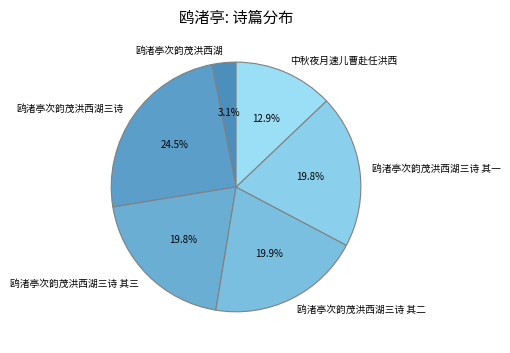

Between 中秋夜月速儿曹赴任洪西 and 鸥渚亭次韵茂洪西湖, which is larger?

中秋夜月速儿曹赴任洪西